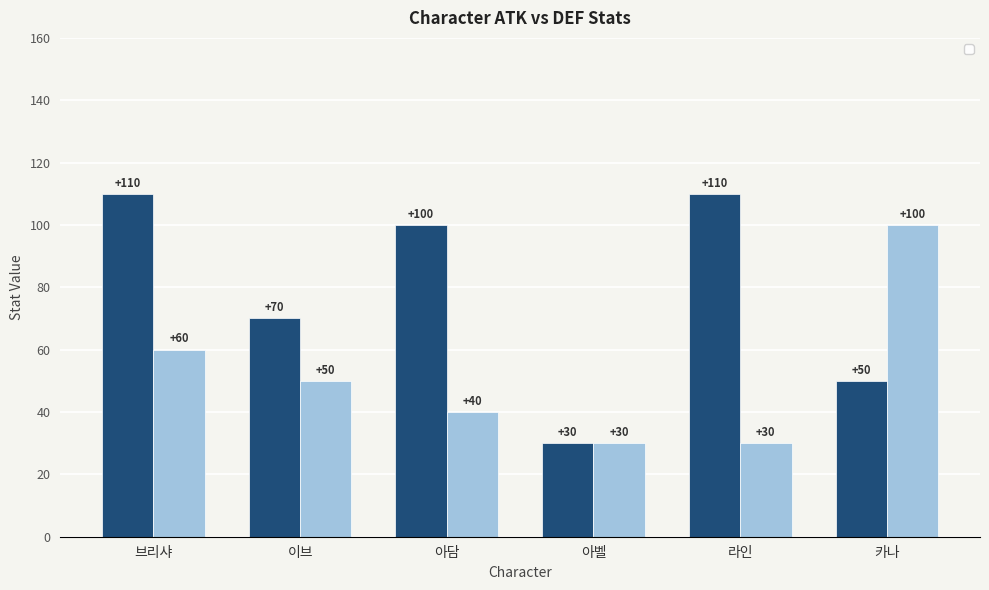

What position from the left is 브리샤?

1